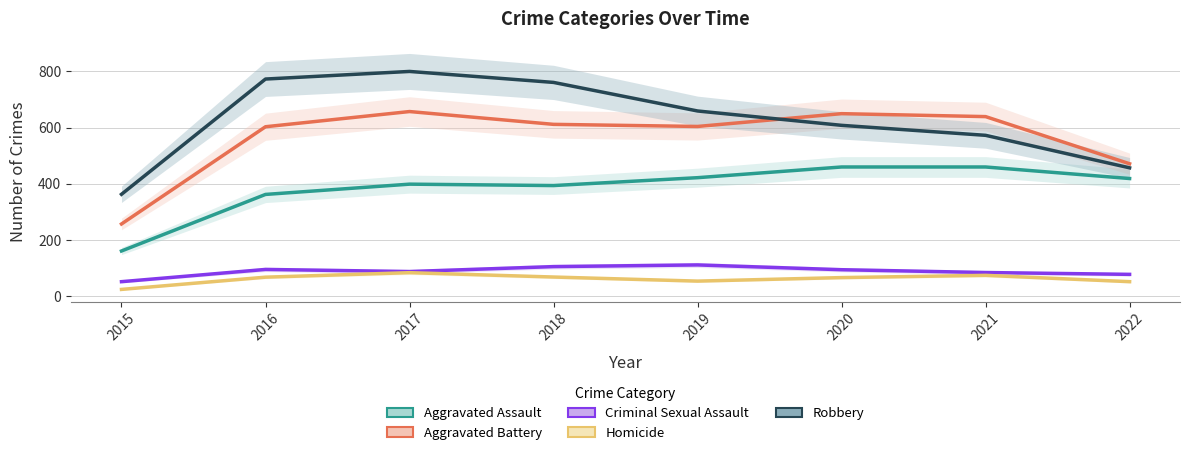

At which label is Robbery closest to 581?

2021